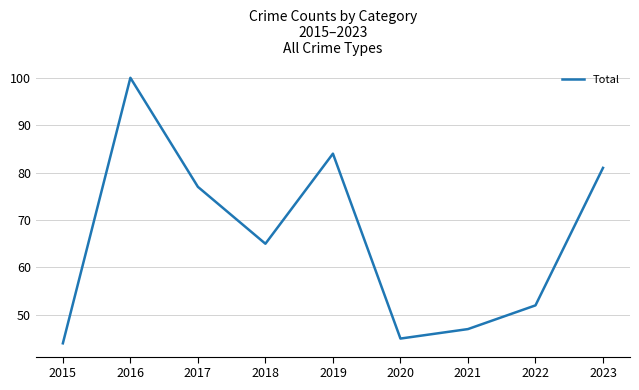

Count the number of categories in the chart.

9